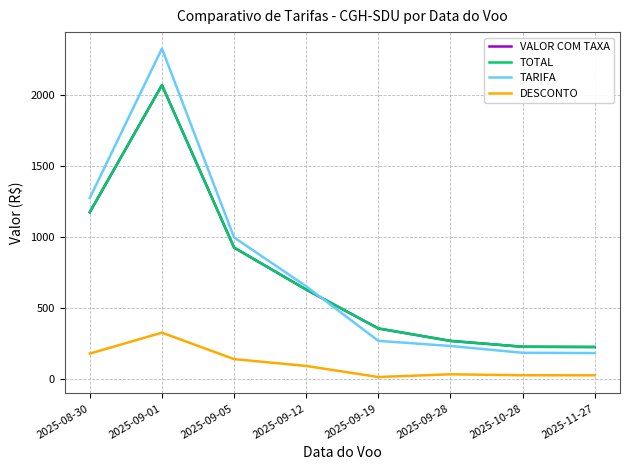

Which series has the largest total across all categories?

TARIFA